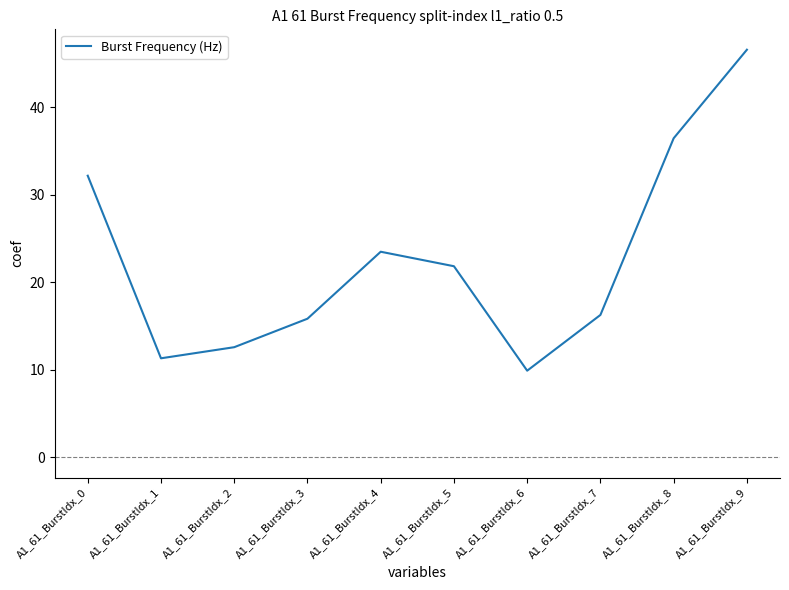

How many lines are shown in the chart?

1